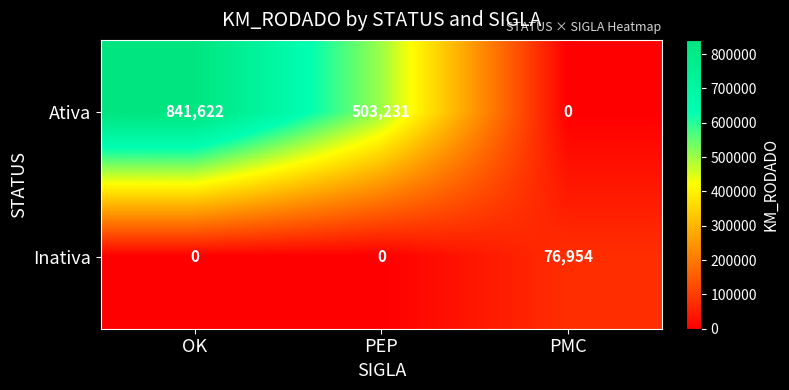

Count the Inativa values in the range 0 to 76954.

3